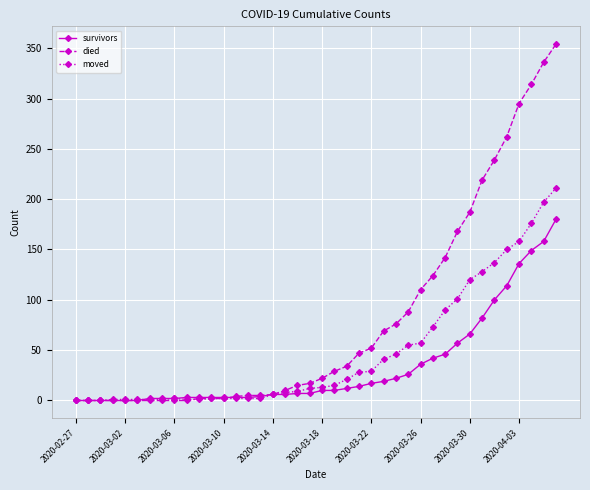

What is the average value of the died series?

81